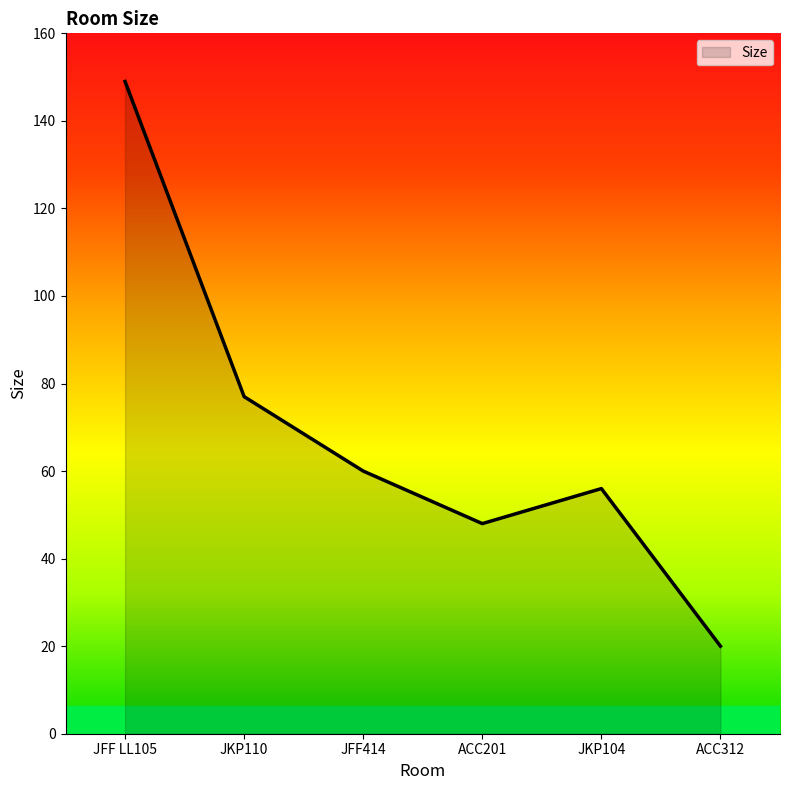

True or false: the data shows 48 at ACC201.

True